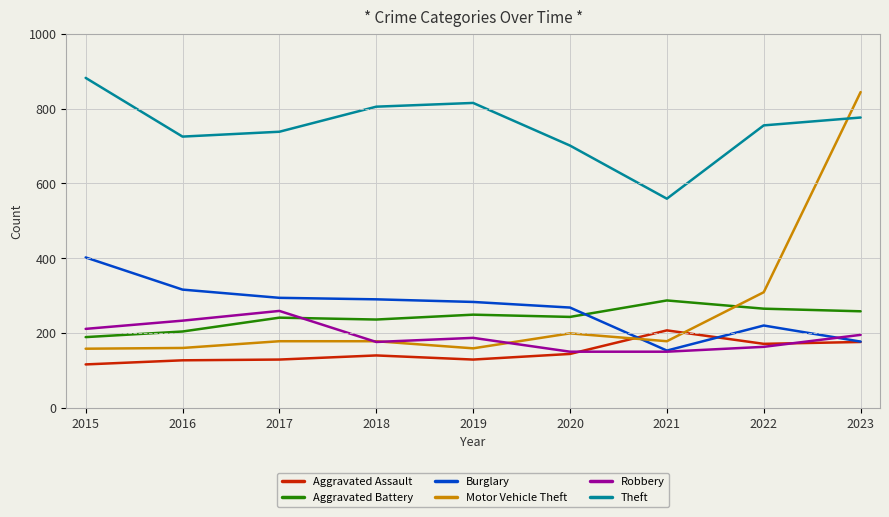

How many lines are shown in the chart?

6